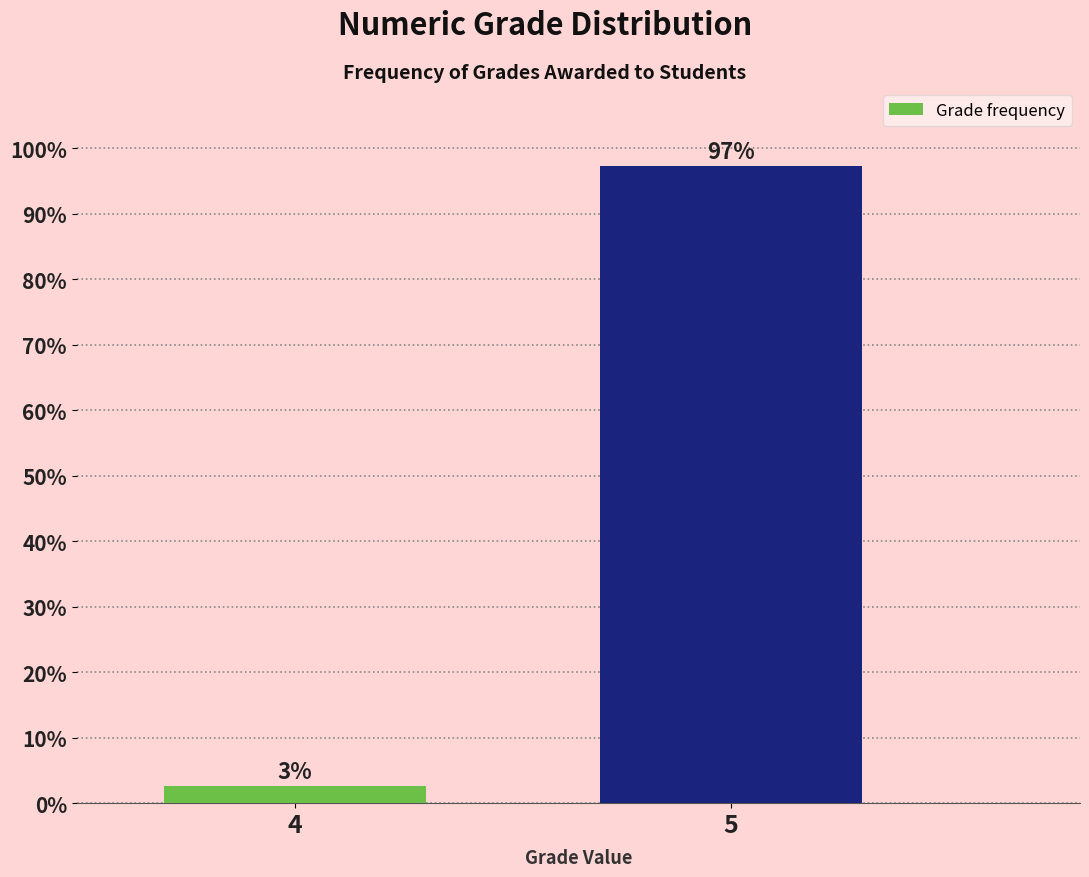

What is the value of the 2nd bar from the left?

97.4